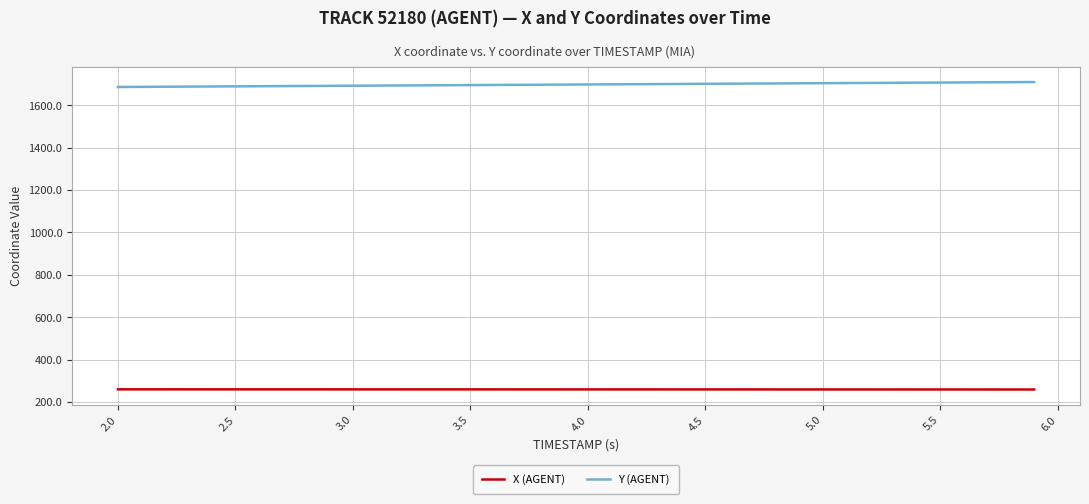

What are all the series names shown in the legend?

X (AGENT), Y (AGENT)